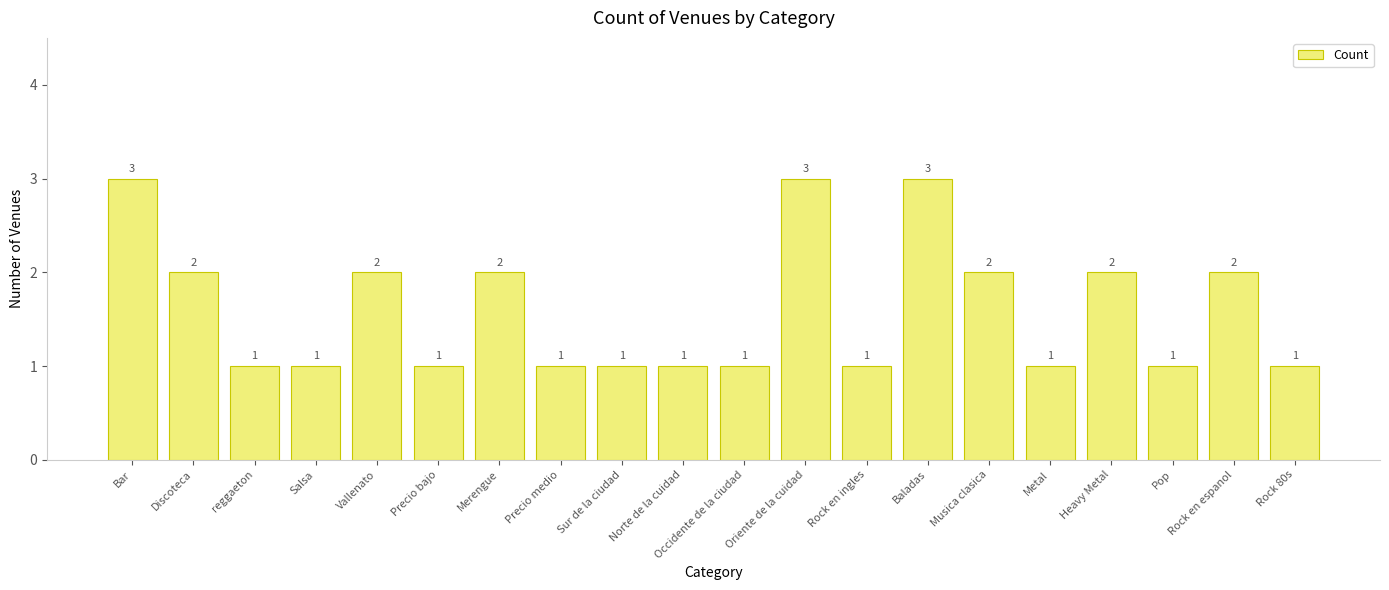

The chart shows a value of 0 at reggaeton. True or false?

False